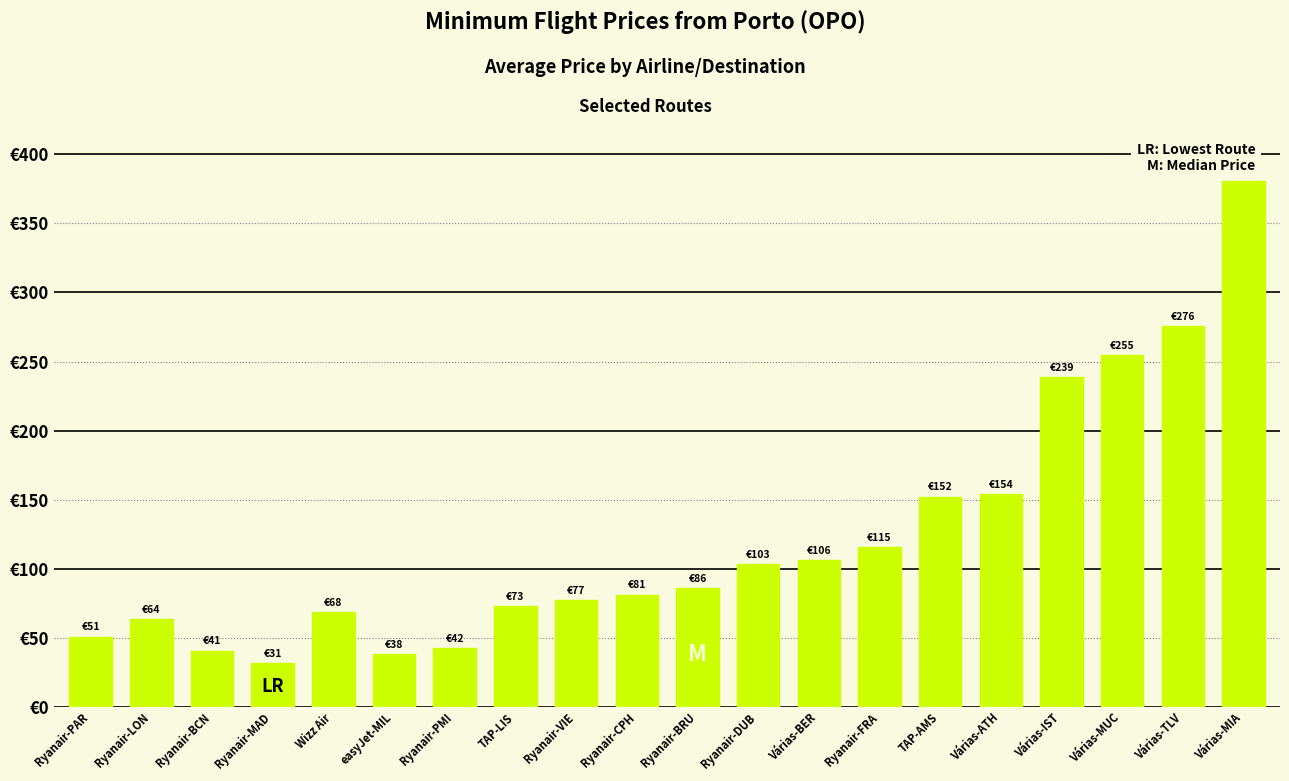

Is it true that the value at Ryanair-MAD is 16.3?

False